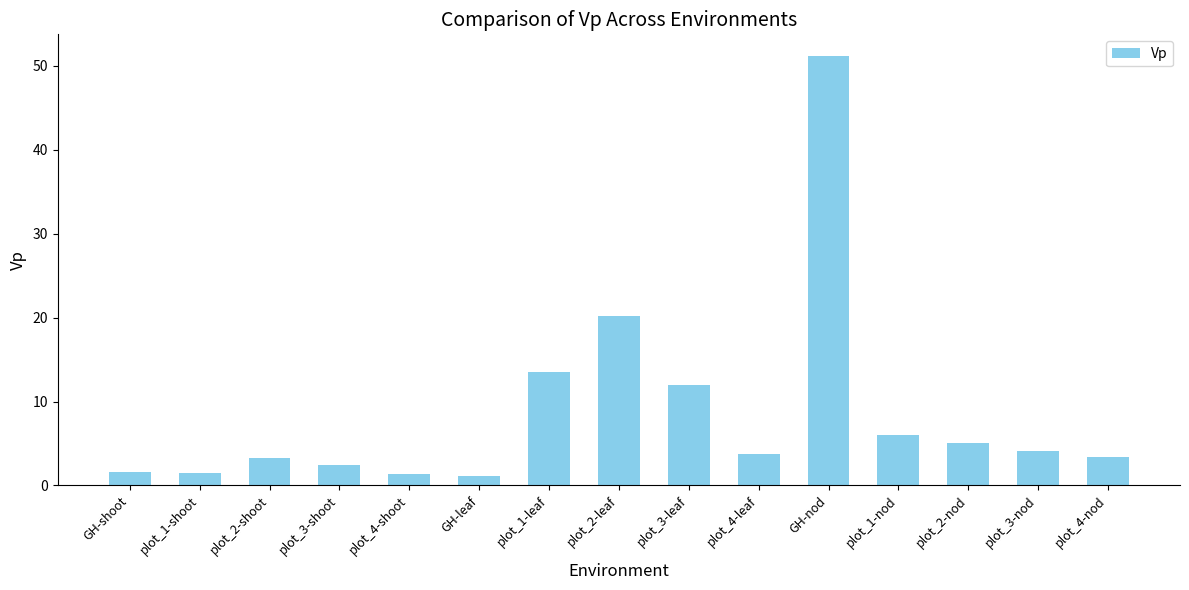

How many values are below 3?

5